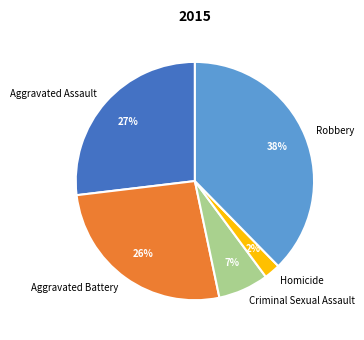

Do Aggravated Battery and Homicide together represent more than half of the pie?

No